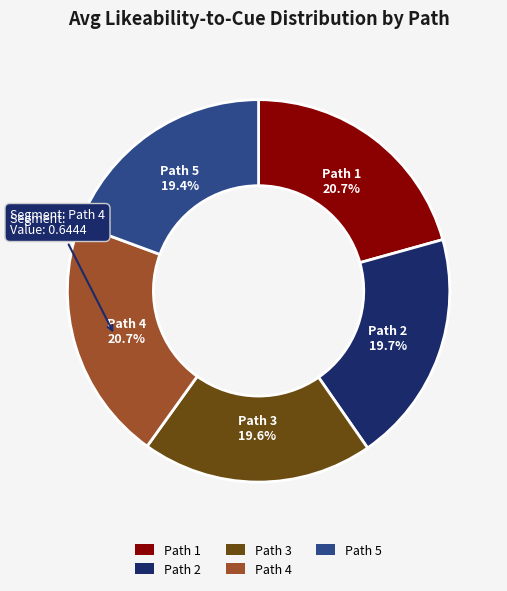

Between Path 4 and Path 3, which is larger?

Path 4